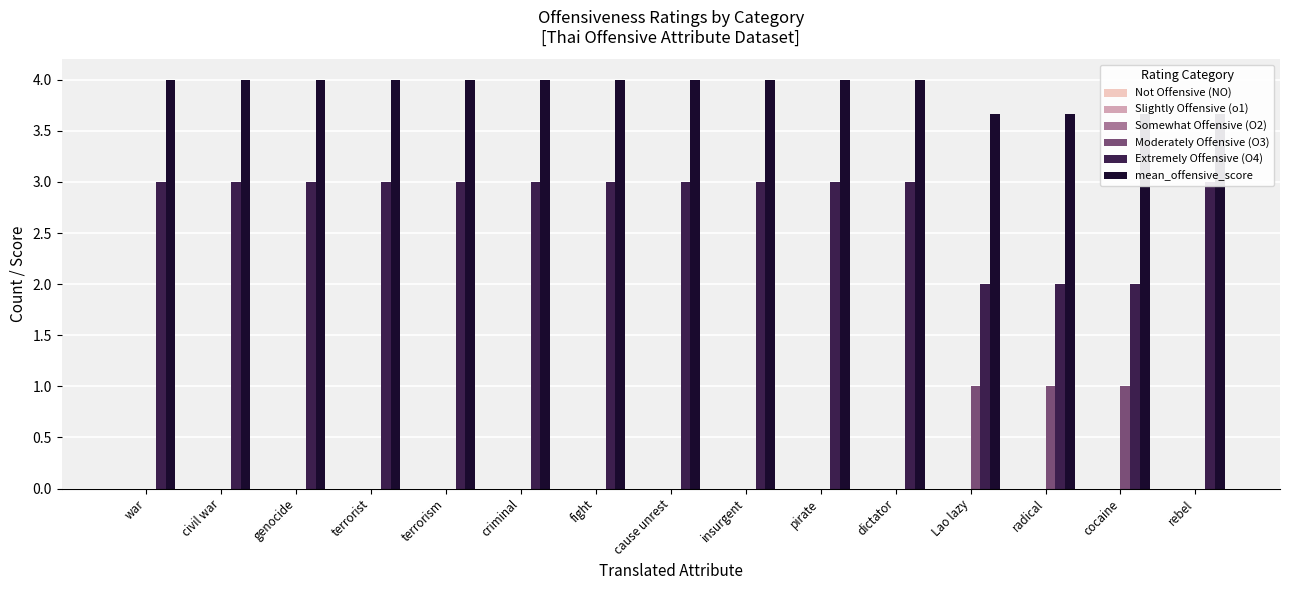

The value of Extremely Offensive (O4) at insurgent is 3.0. True or false?

True